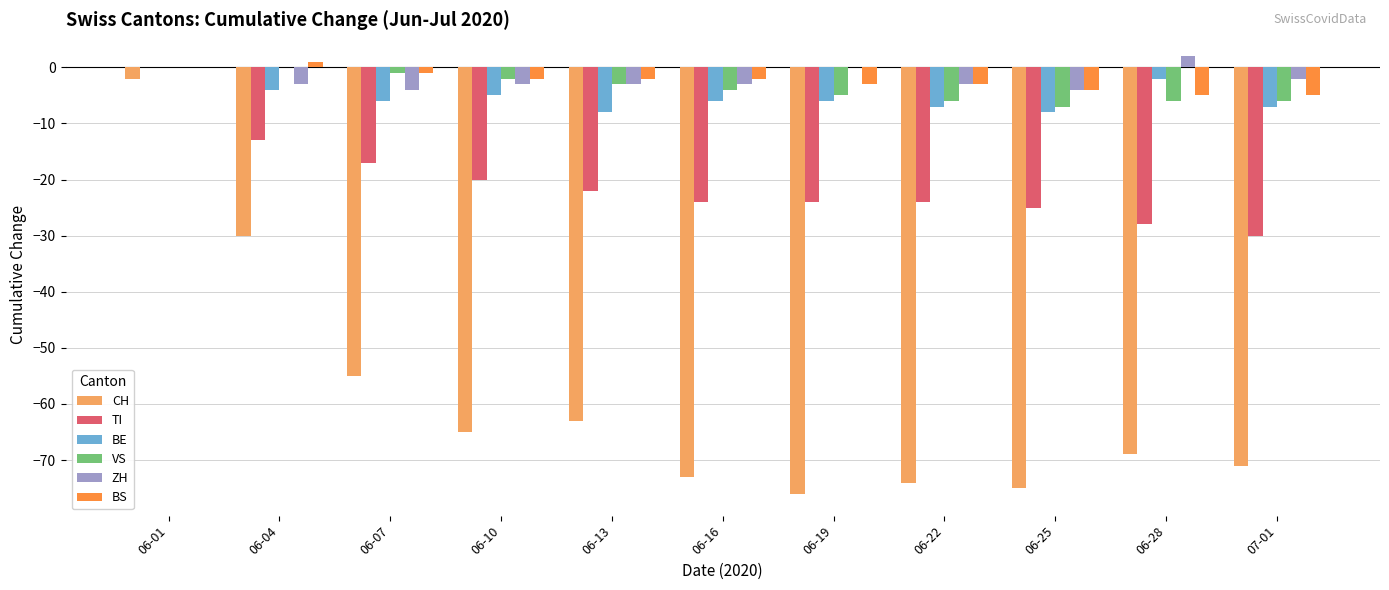

Is it true that BE equals -6 at 06-16?

True